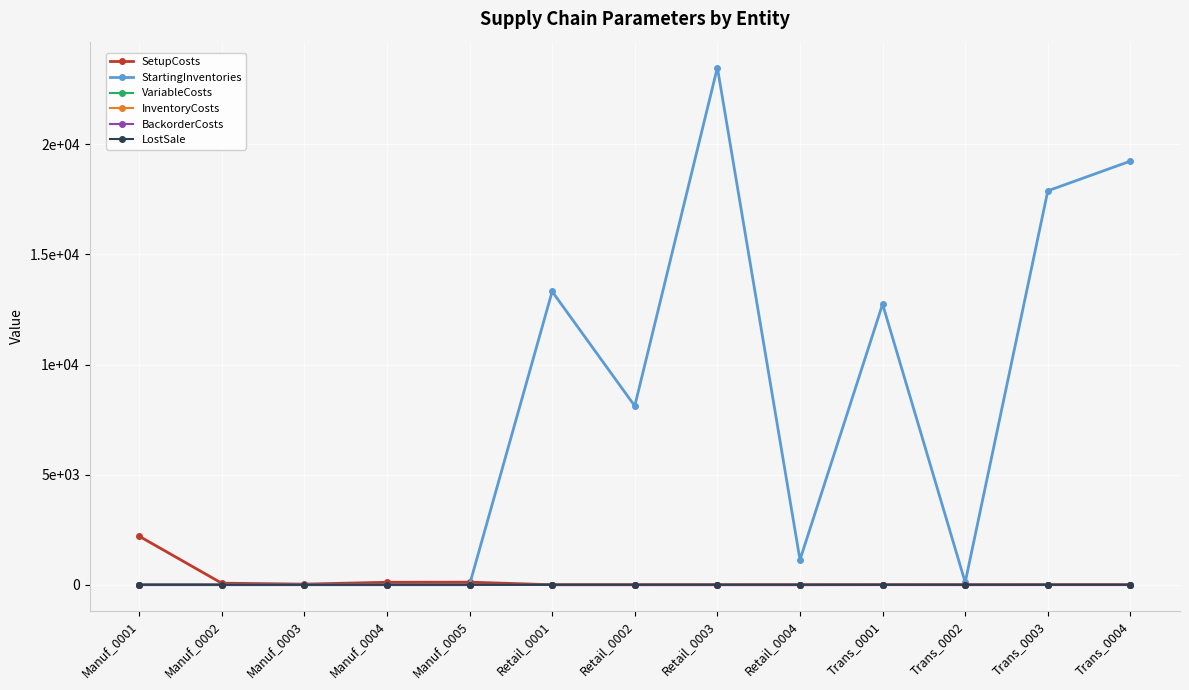

What are all the series names shown in the legend?

SetupCosts, StartingInventories, VariableCosts, InventoryCosts, BackorderCosts, LostSale